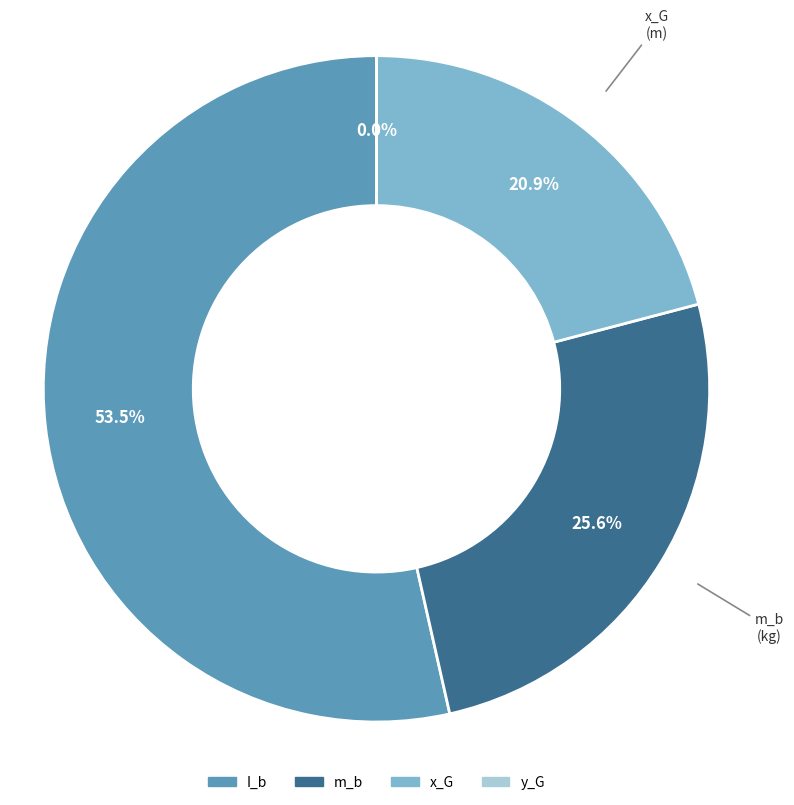

The x_G slice represents 7% of the pie. True or false?

False